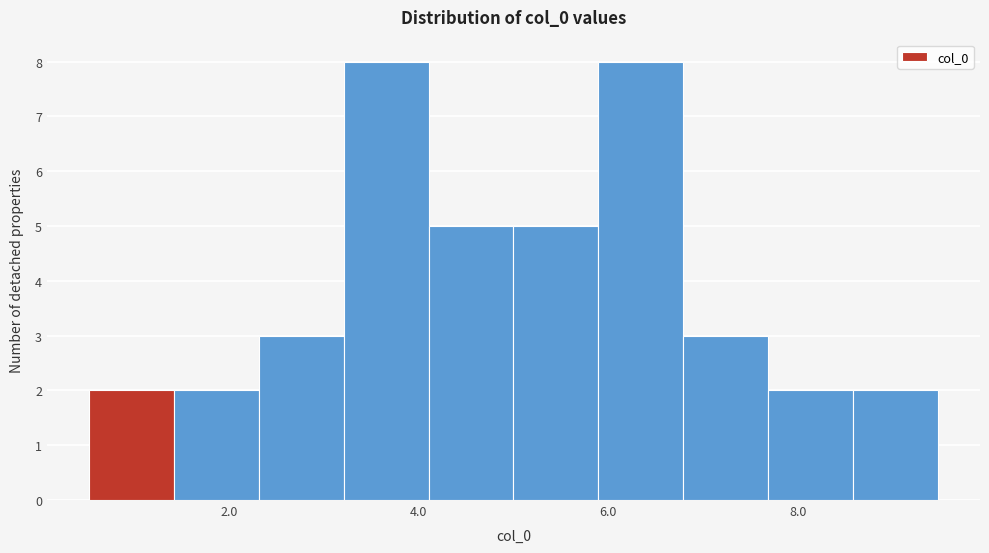

Reading left to right, list every bar in this chart as the range it spans on the x-axis followed by its height. Neither the bar edges nor the heights are printed on the chart, so give them approximately, as read against the axes.

0.6 to 1.4: 2
1.4 to 2.4: 2
2.4 to 3.2: 3
3.2 to 4.2: 8
4.2 to 5.0: 5
5.0 to 5.8: 5
5.8 to 6.8: 8
6.8 to 7.6: 3
7.6 to 8.6: 2
8.6 to 9.4: 2